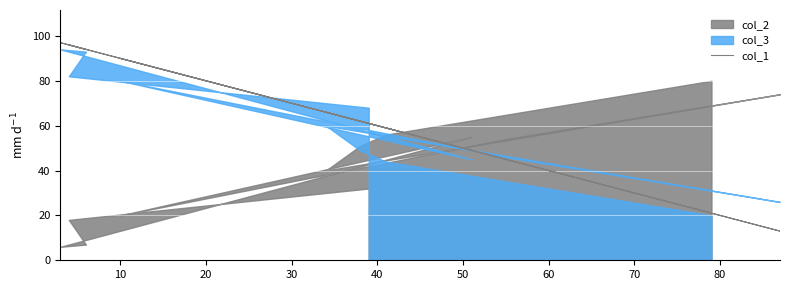

The chart shows a value of 66 at 80. True or false?

True